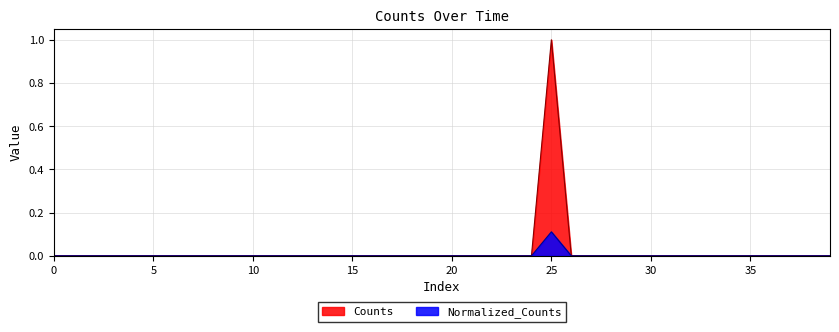

At which category is the sum across all series the highest?

25